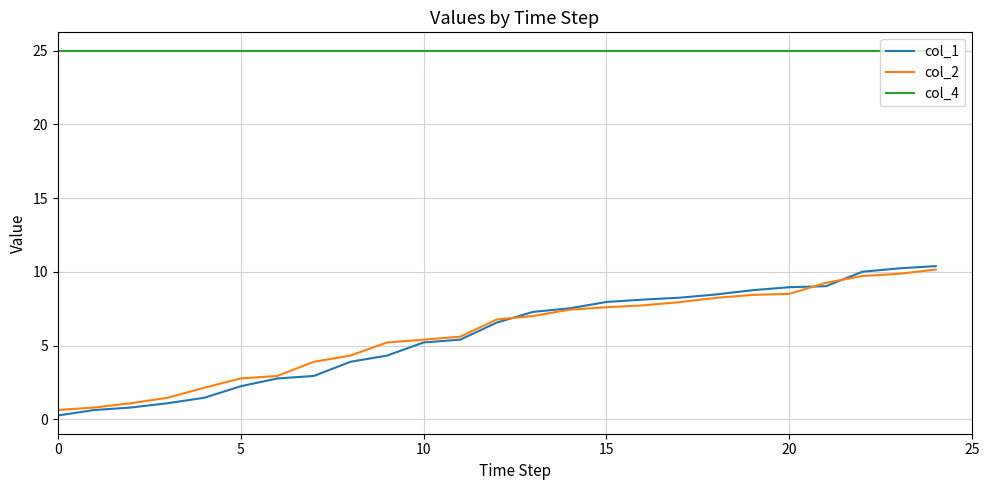

True or false: col_1 and col_4 cross at least once.

False